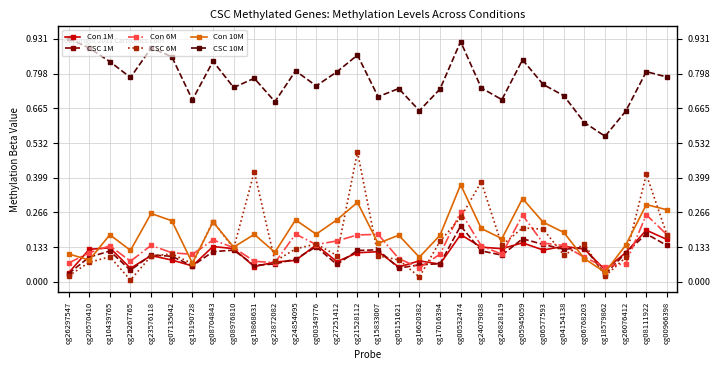

Which category has the highest value in the CSC 1M series?

cg00532474